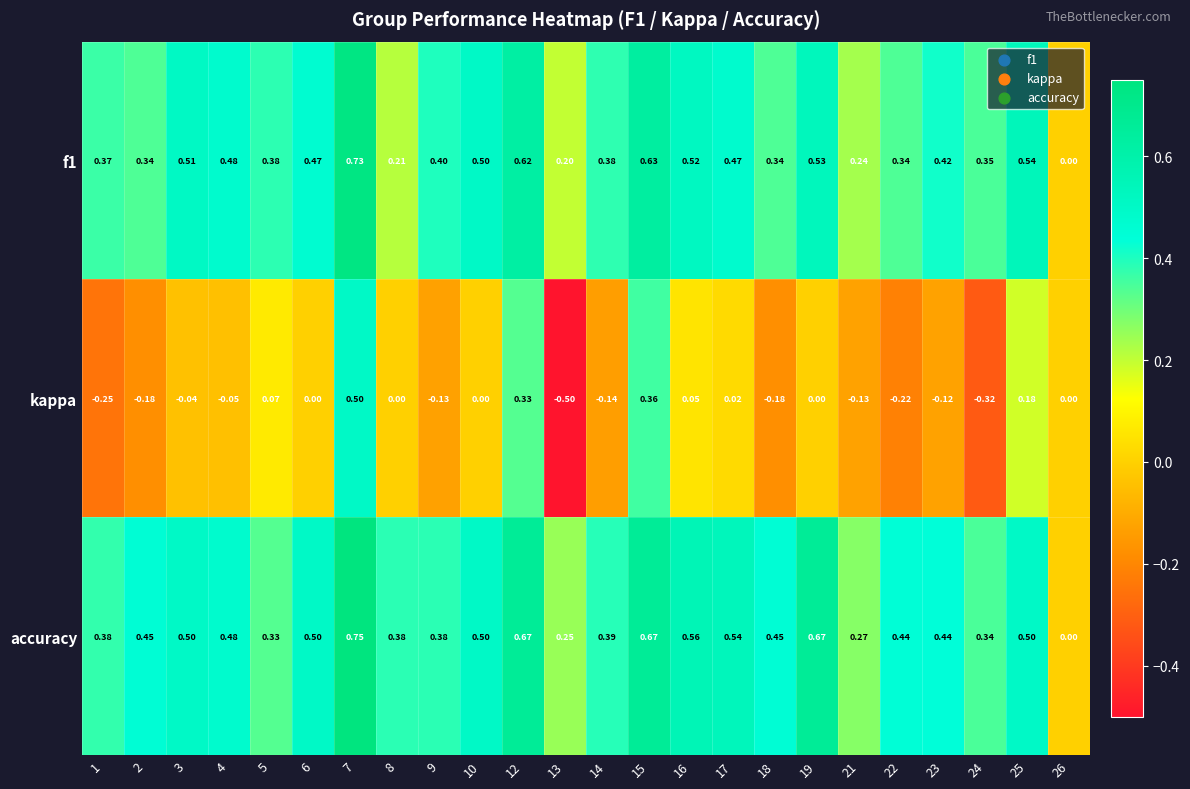

Which series changed the most between 6 and 12?

kappa